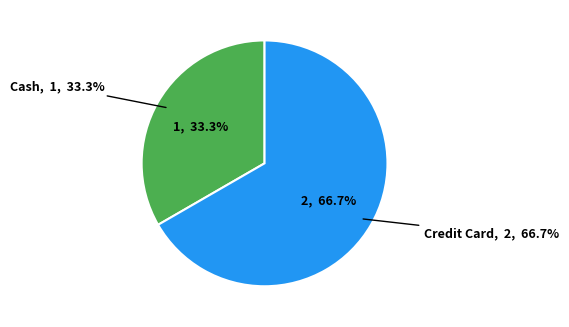

What percentage is the Credit Card slice, to the nearest percent?

67%